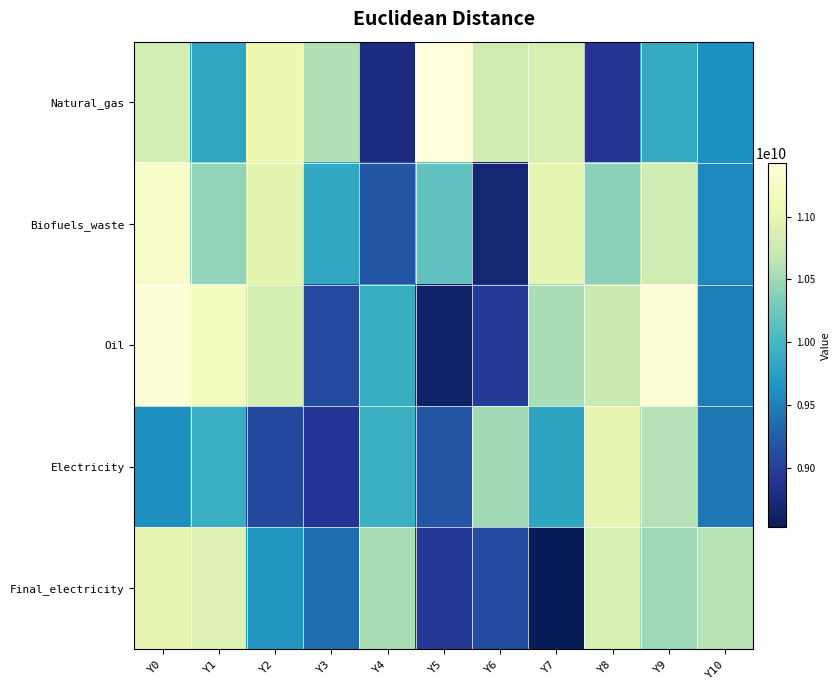

At which category does the chart reach its peak across all series?

Y5